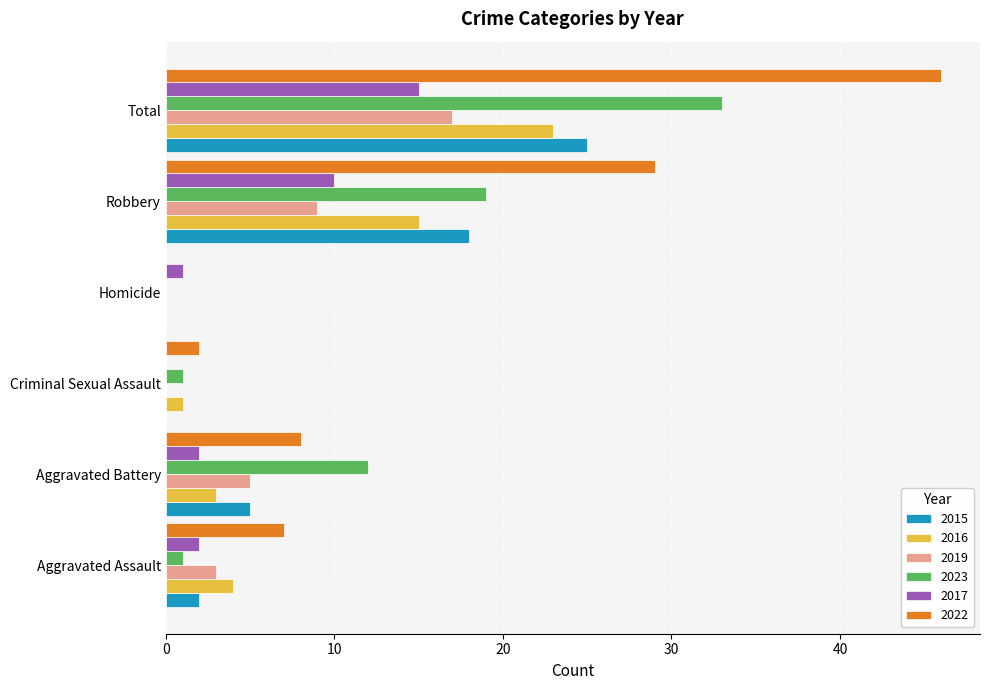

What is the sum of all 2015 values?

50